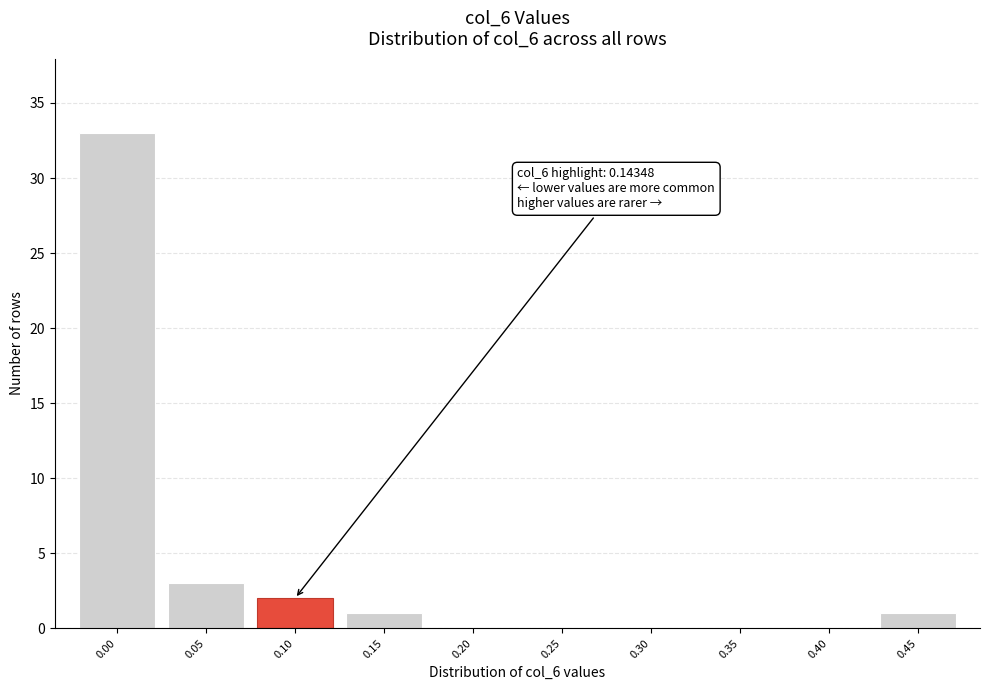

Reading right to left, list all the values displayed in this chart.

0.45=1	0.40=0	0.35=0	0.30=0	0.25=0	0.20=0	0.15=1	0.10=2	0.05=3	0.00=33